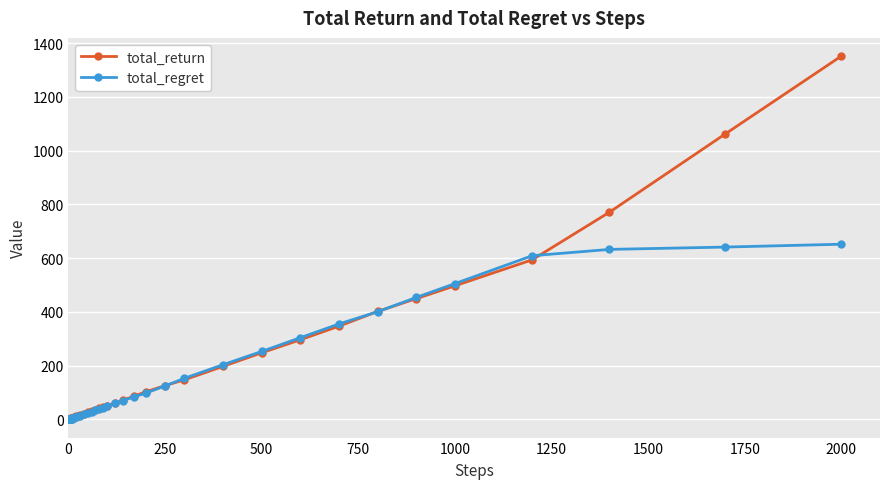

Count the number of data series in this chart.

2